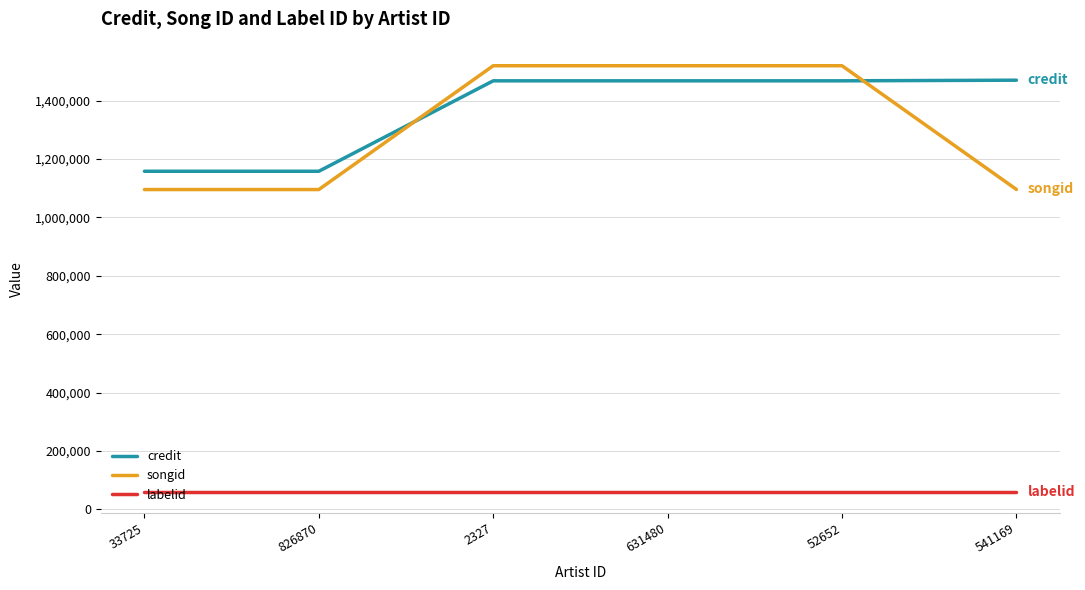

The songid series shows 1596039 at 541169. True or false?

False